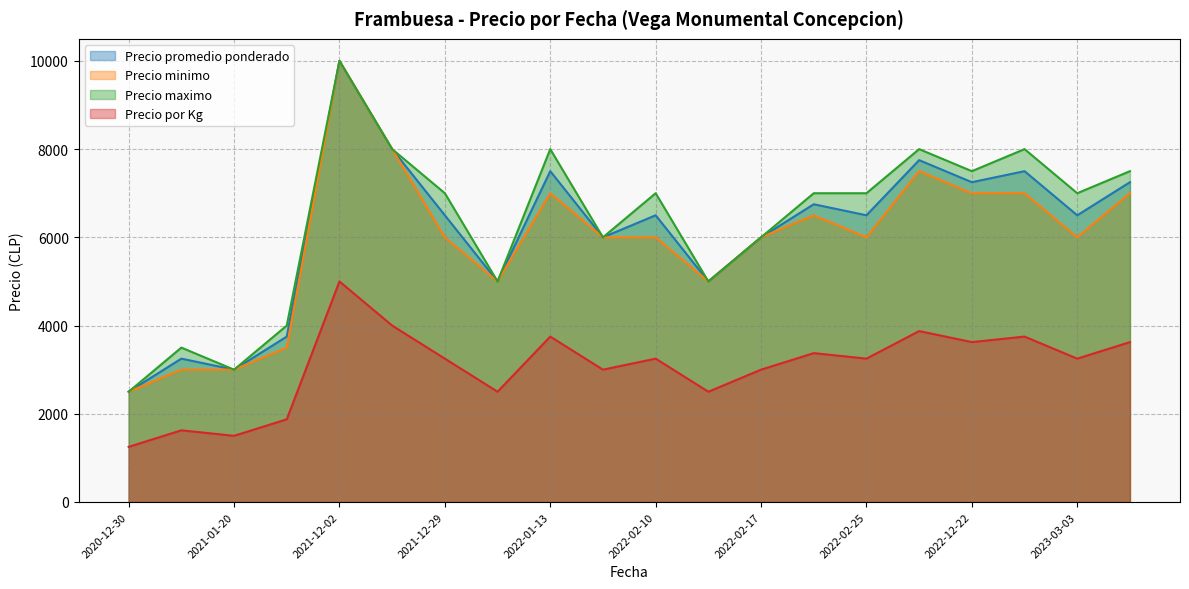

Where does the Precio promedio ponderado series first go above 6500?

2021-12-02